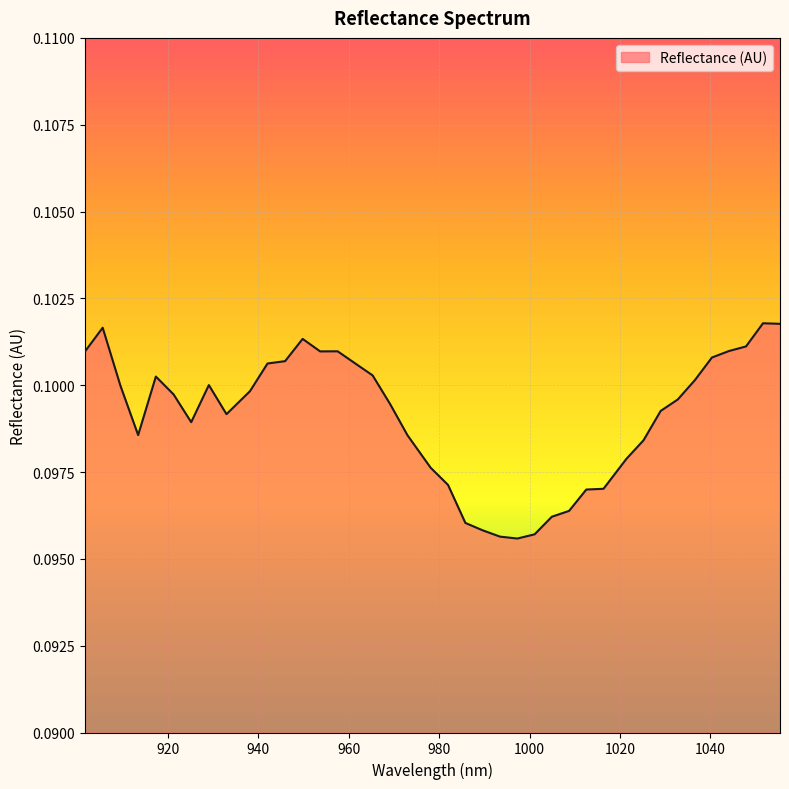

Does the chart display data point markers on the line(s)?

No